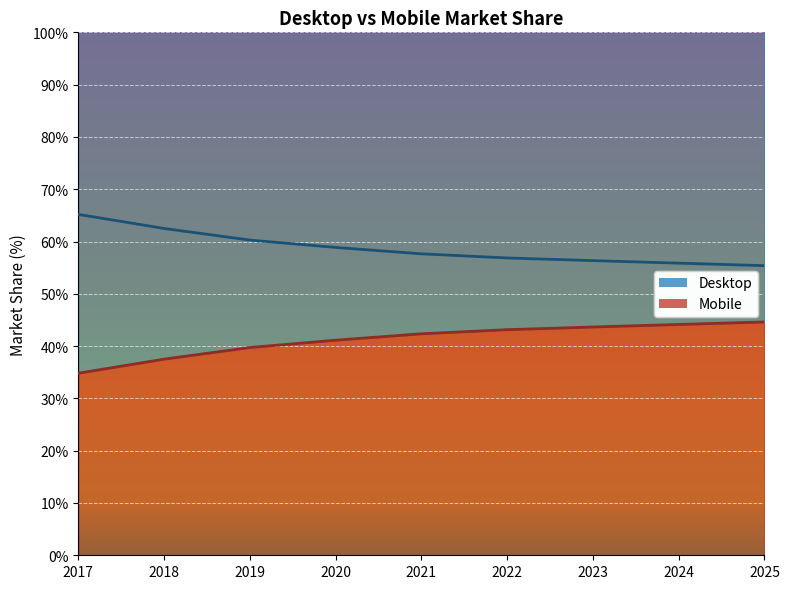

What is the sum of the Desktop values at 2025 and 2021?

87.0